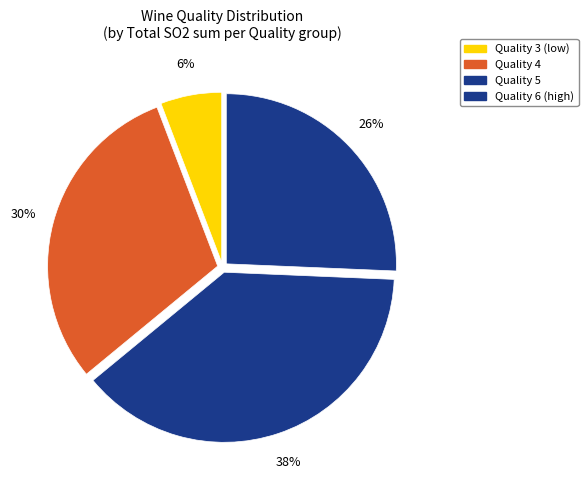

How many slices are in this pie chart?

4